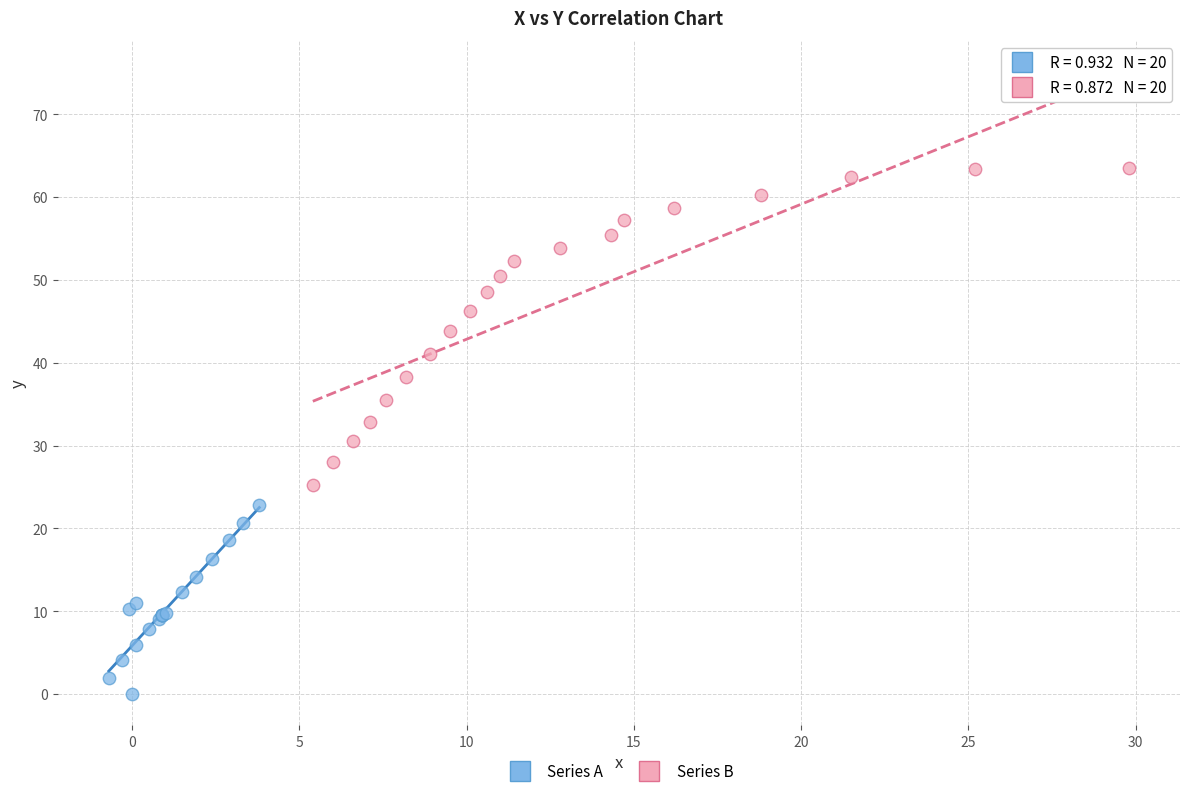

Which series contains the lowest Y value?

Series A